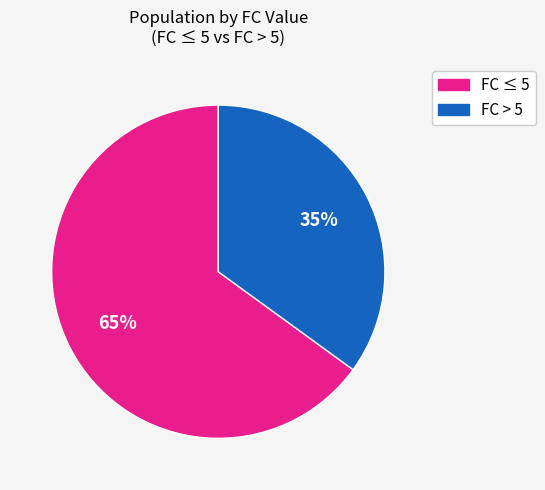

Rank the categories by value from highest to lowest.

FC ≤ 5, FC > 5